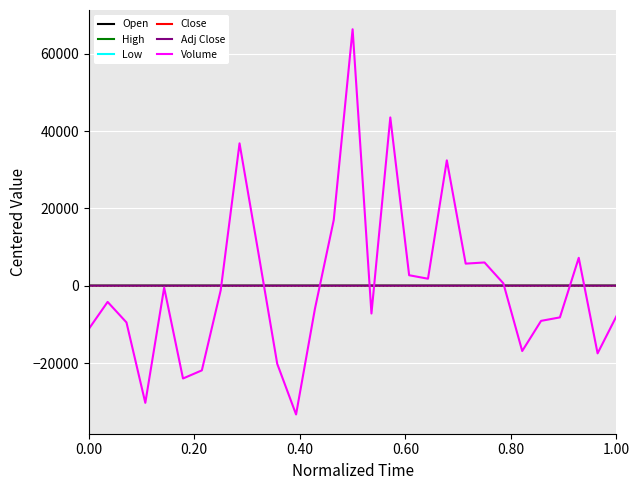

Is this an area chart (filled region under the line)?

No